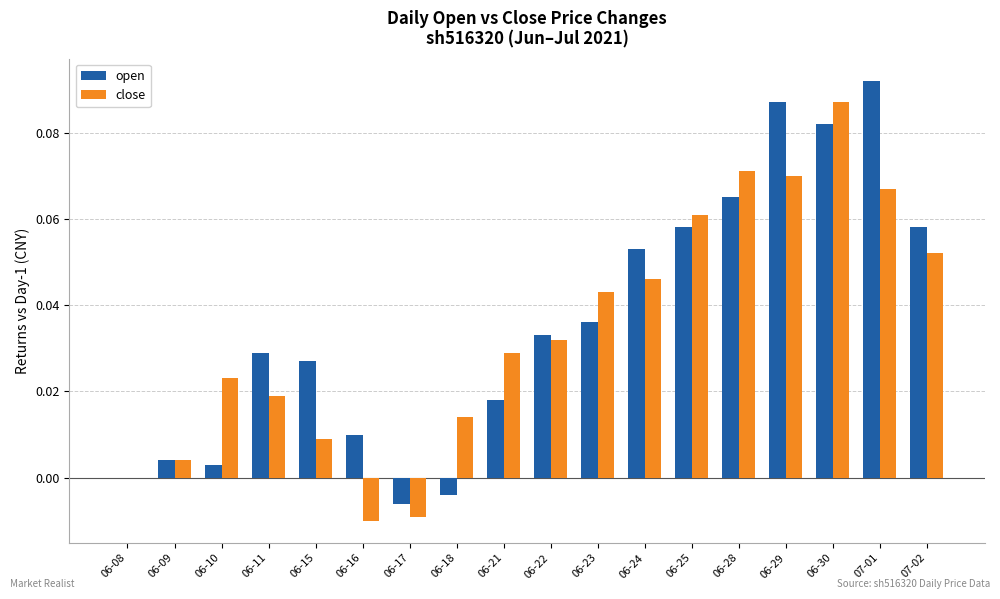

Count the number of data series in this chart.

2